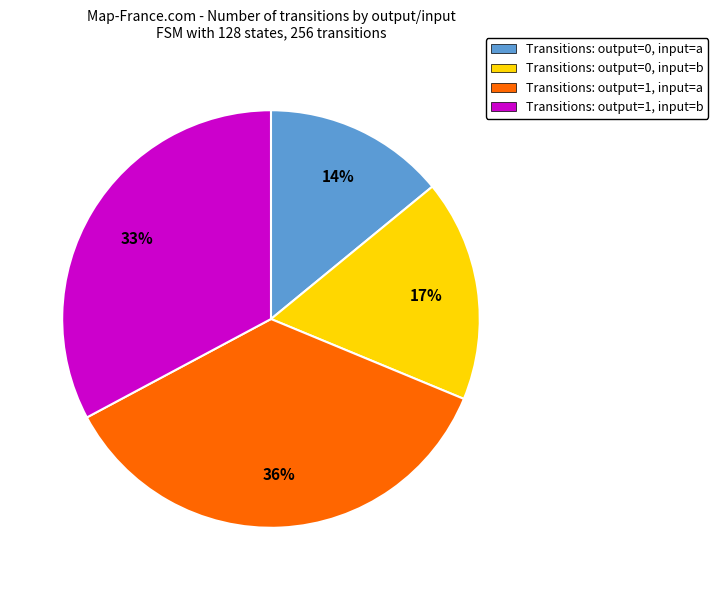

Which category has the smallest portion of the pie?

Transitions: output=0, input=a